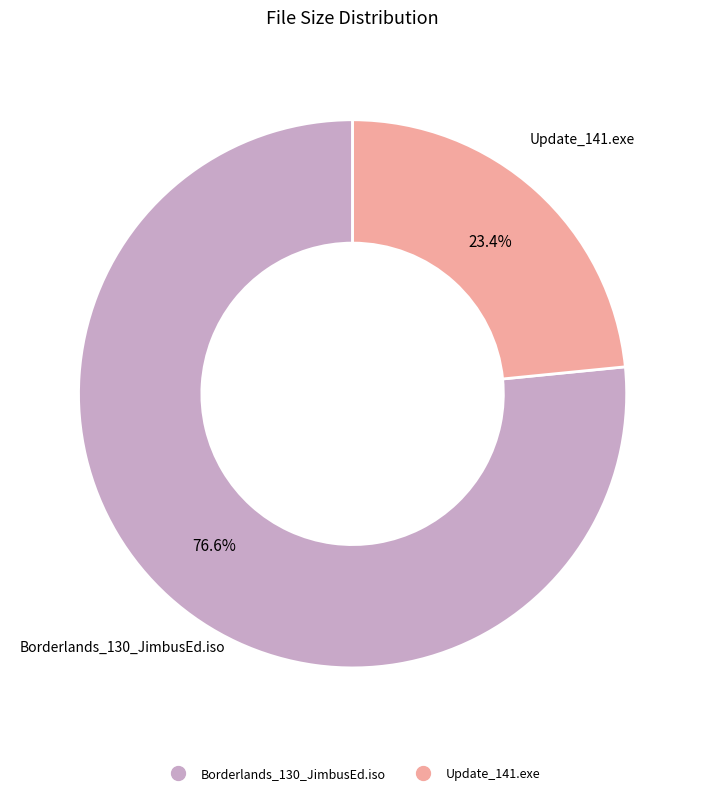

Is there a majority slice in this chart?

Yes